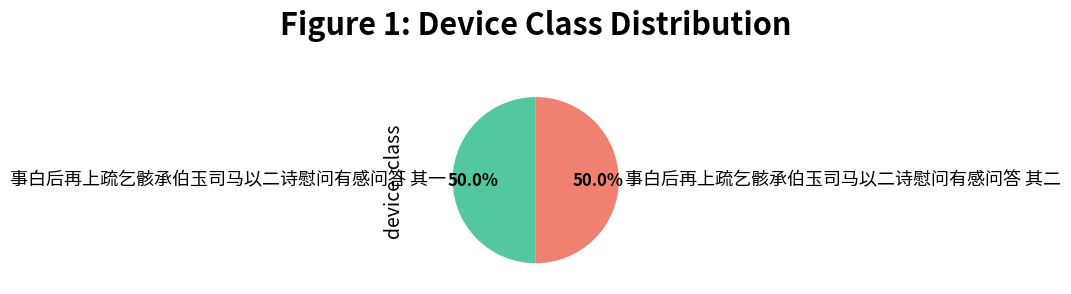

Is the sum of 事白后再上疏乞骸承伯玉司马以二诗慰问有感问答 其一 and 事白后再上疏乞骸承伯玉司马以二诗慰问有感问答 其二 greater than half?

Yes